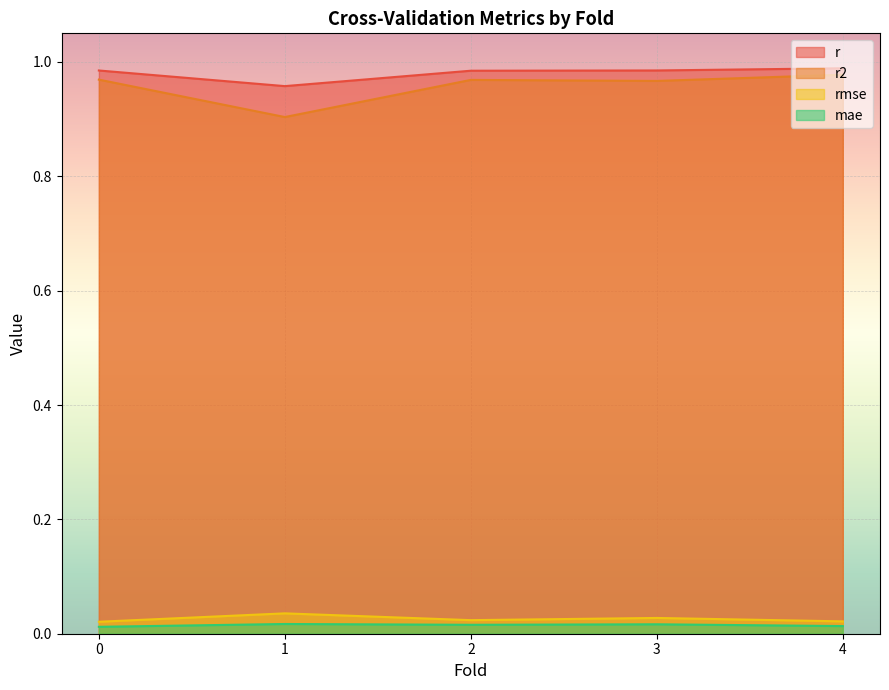

True or false: r2 and rmse intersect in this chart.

False